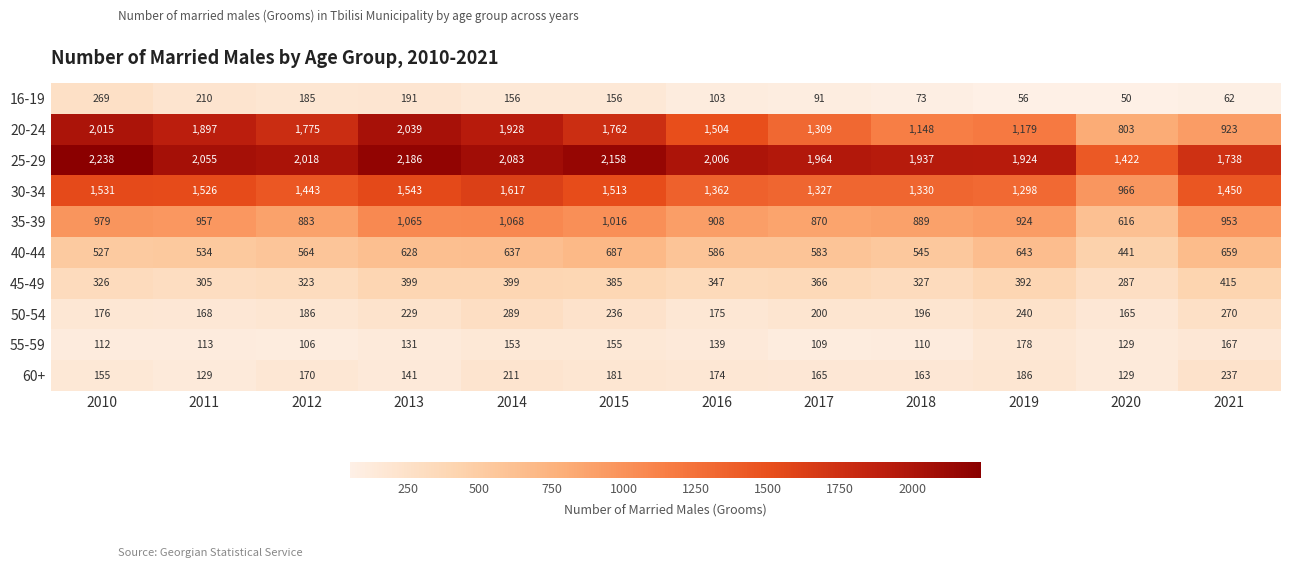

List the series in order of their peak value, highest first.

25-29, 20-24, 30-34, 35-39, 40-44, 45-49, 50-54, 16-19, 60+, 55-59